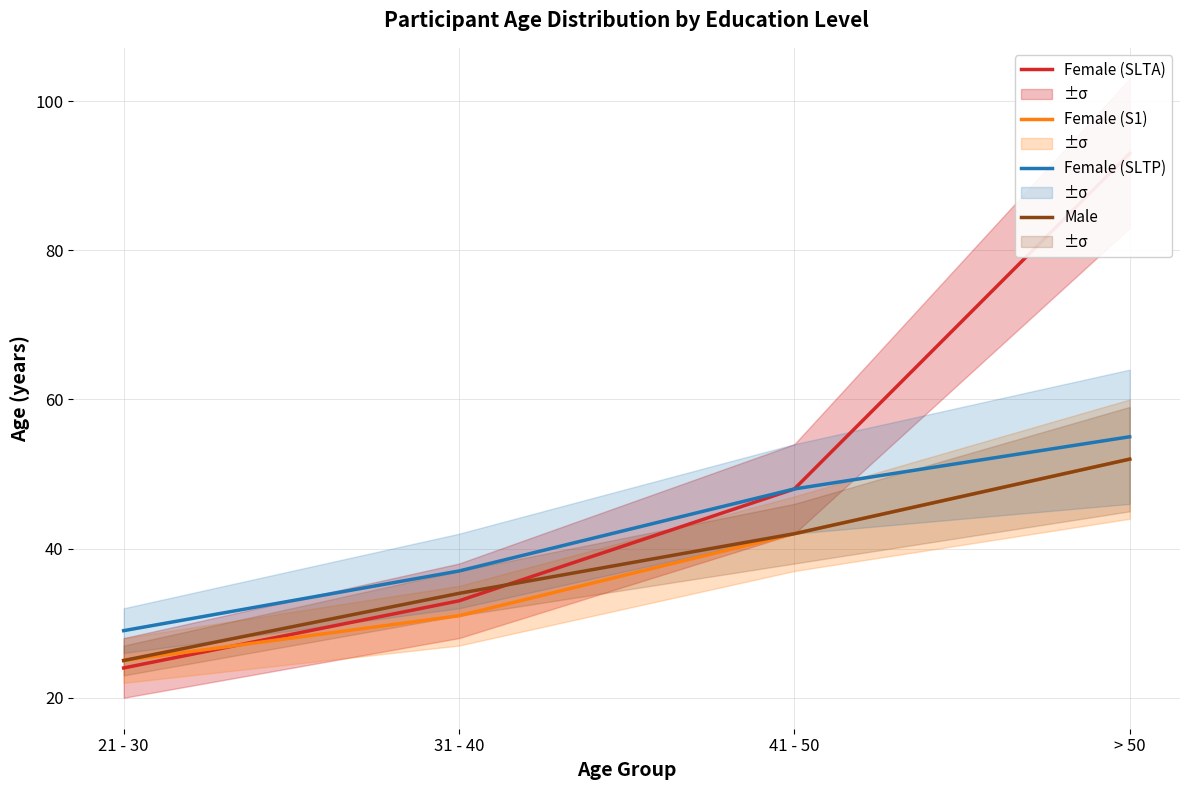

What is the difference between the highest and lowest values at 21 - 30?

5